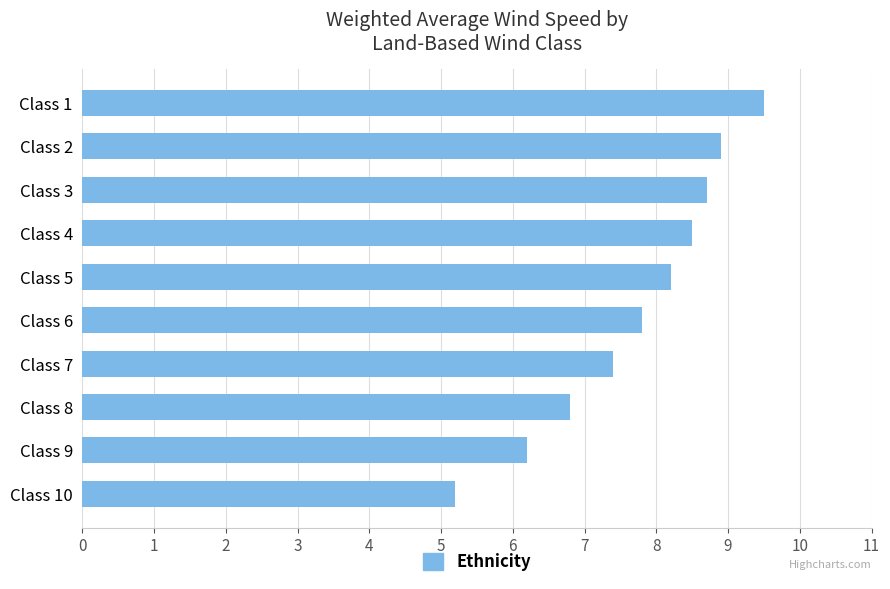

What is the average value?

7.7